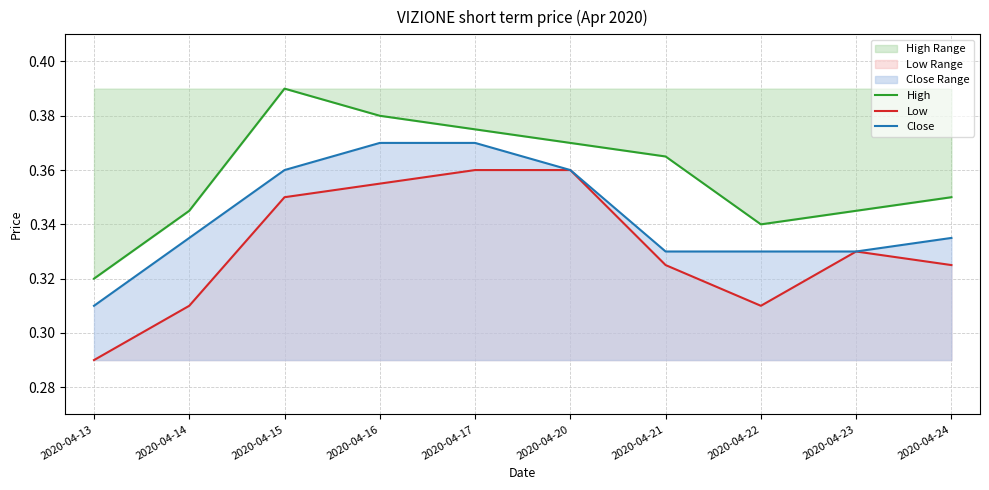

Does the chart have visible grid lines?

Yes